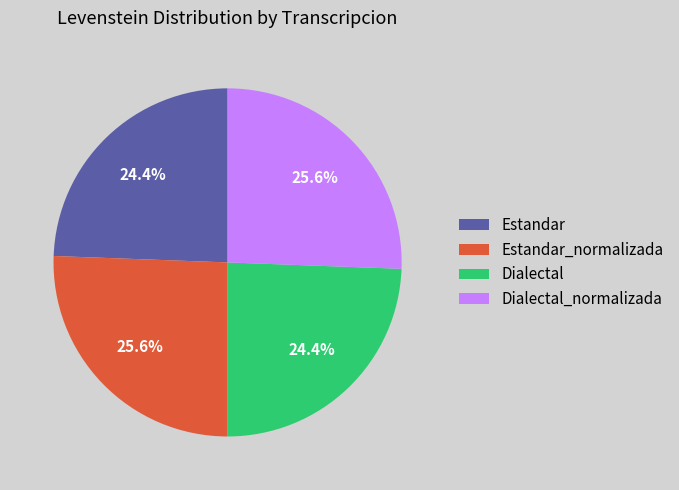

Between Dialectal_normalizada and Dialectal, which is larger?

Dialectal_normalizada